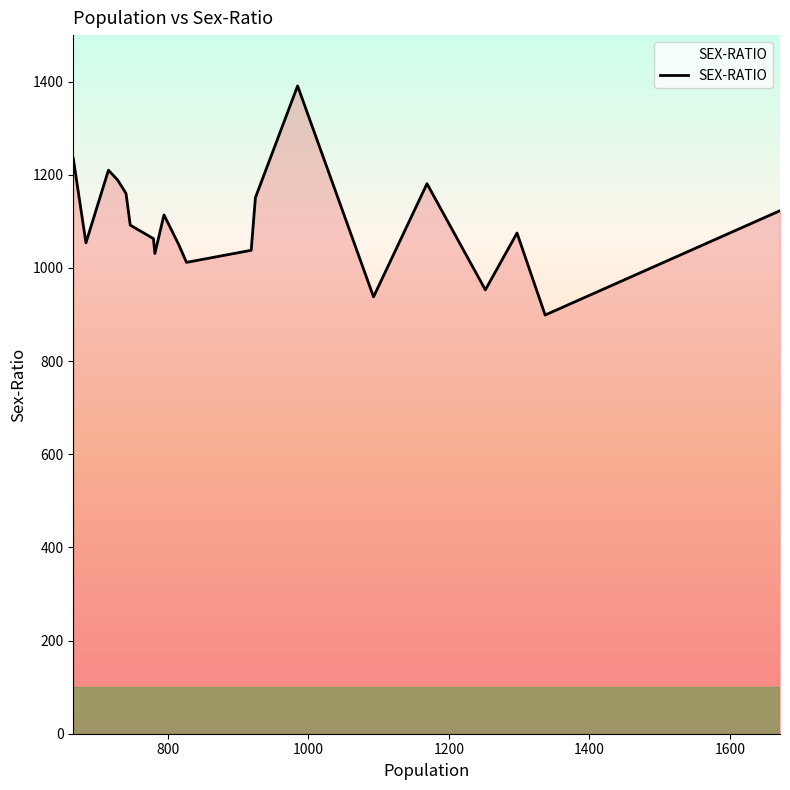

What is the smallest value displayed?

899